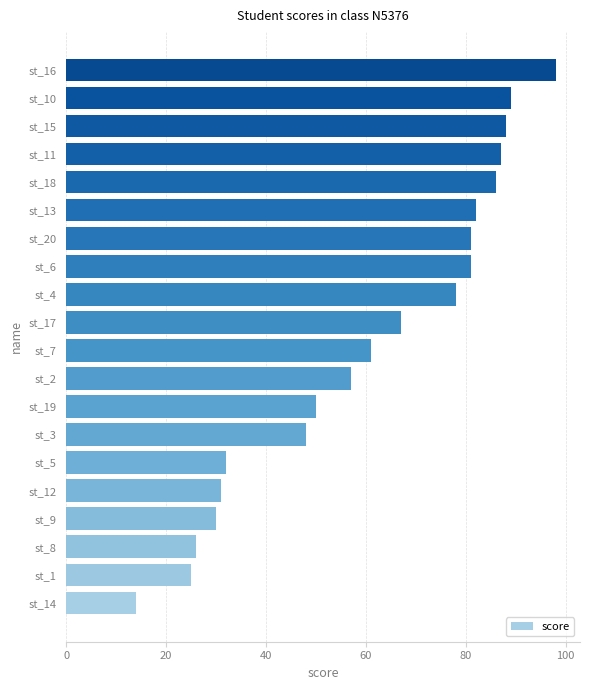

What is the smallest value displayed?

14